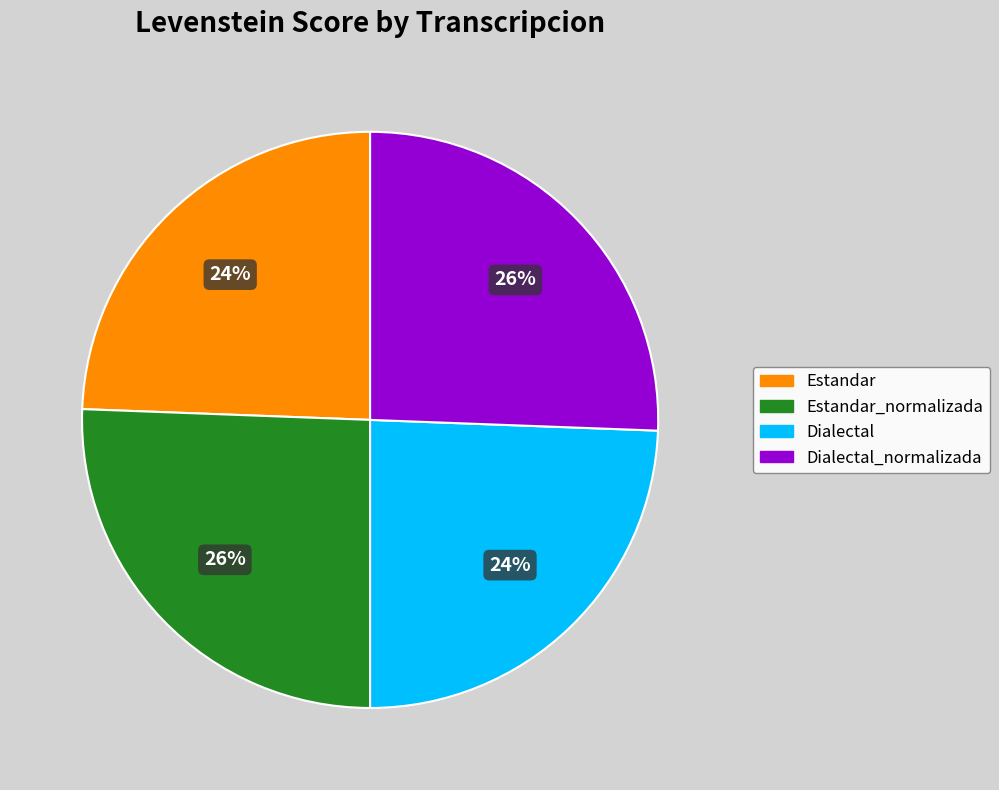

How many slices are in this pie chart?

4